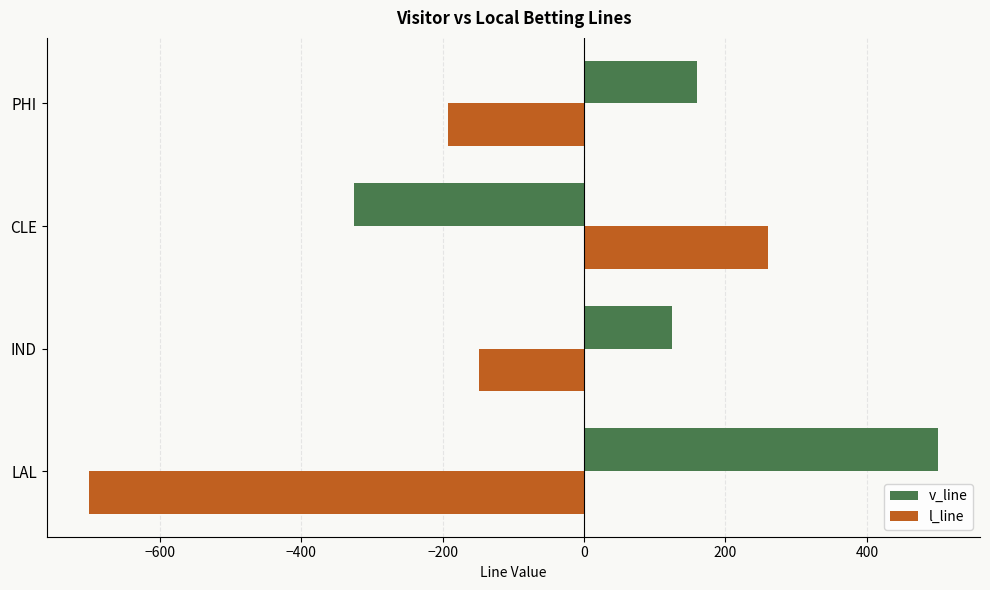

Which series has the largest total across all categories?

v_line